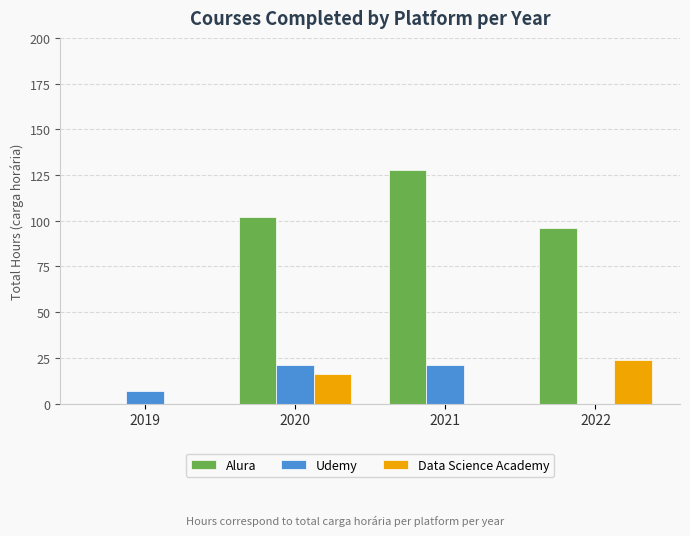

The value of Alura at 2019 is 79. True or false?

False